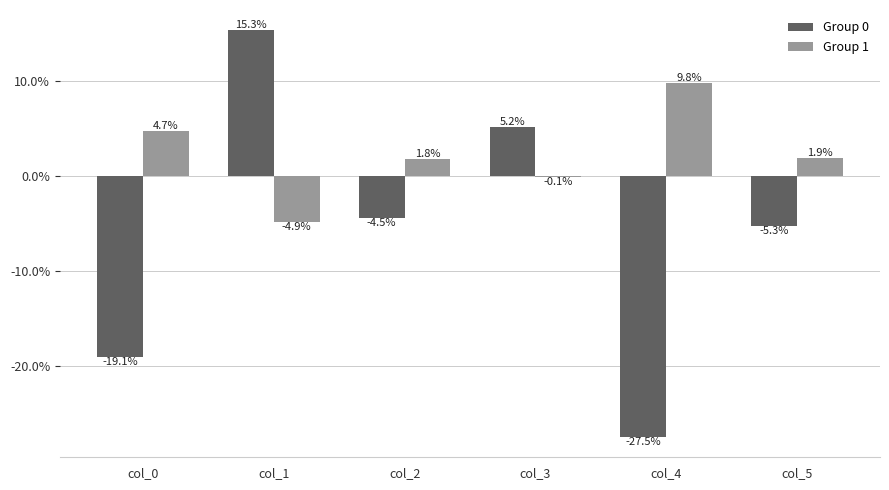

Is the value of Group 0 at col_5 greater than the value of Group 1 at col_2?

No